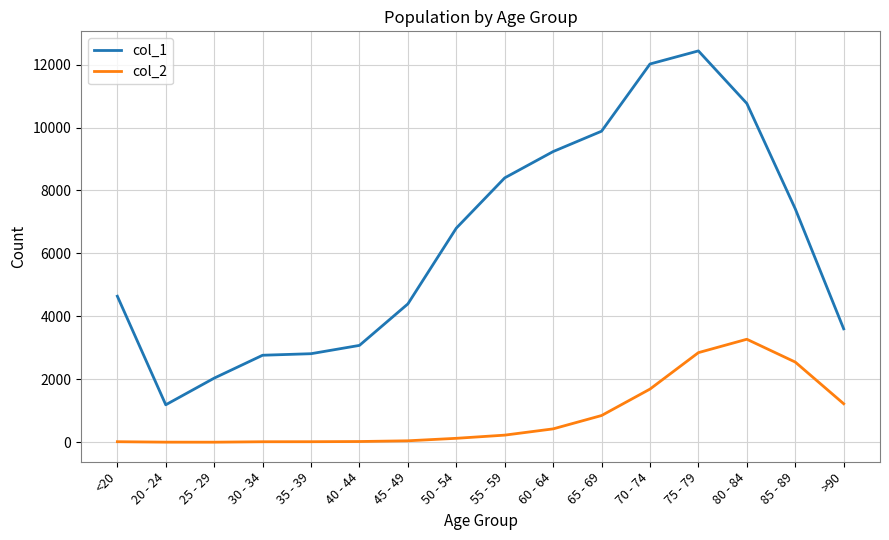

Which series has the largest total across all categories?

col_1